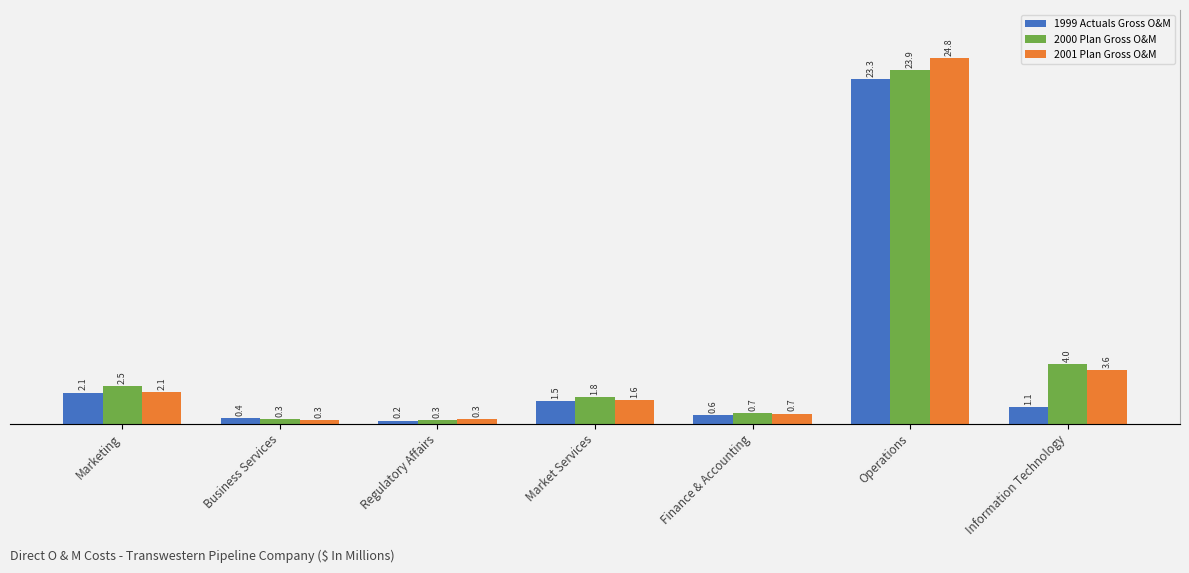

What is the difference between the maximum and second lowest values in the 1999 Actuals Gross O&M series?

22.9